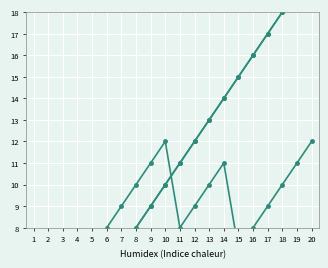

Between 5 and 20, which is larger?

20